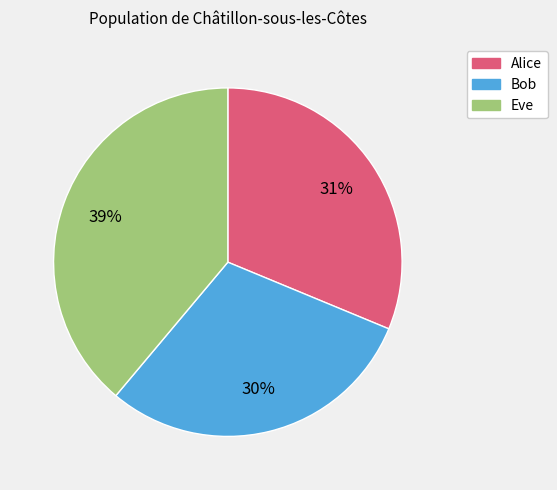

To the nearest percent, what portion does Alice represent?

31%